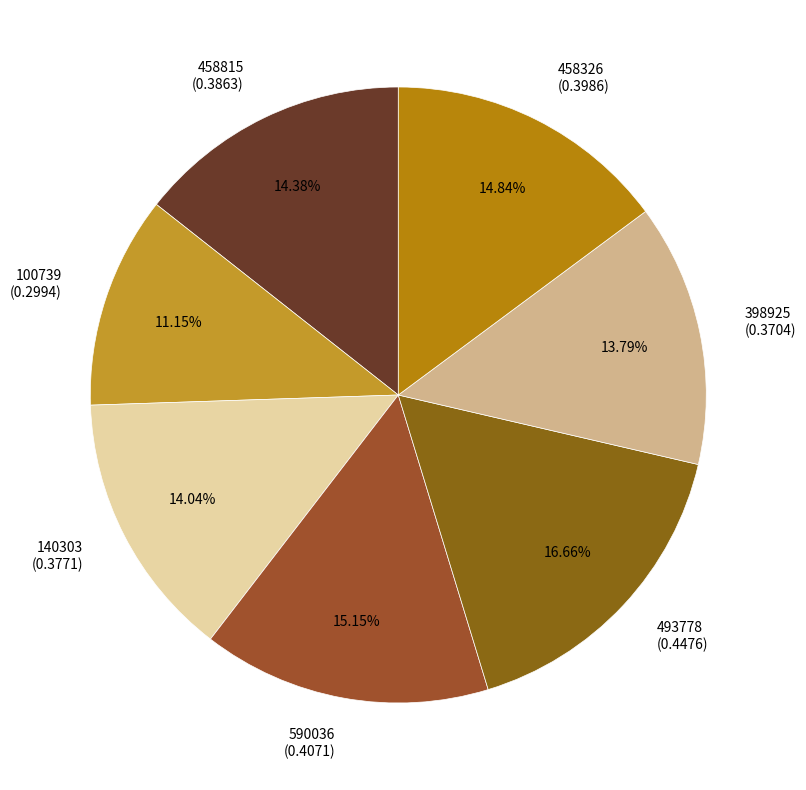

Is it true that 140303 is 6% of the pie?

False